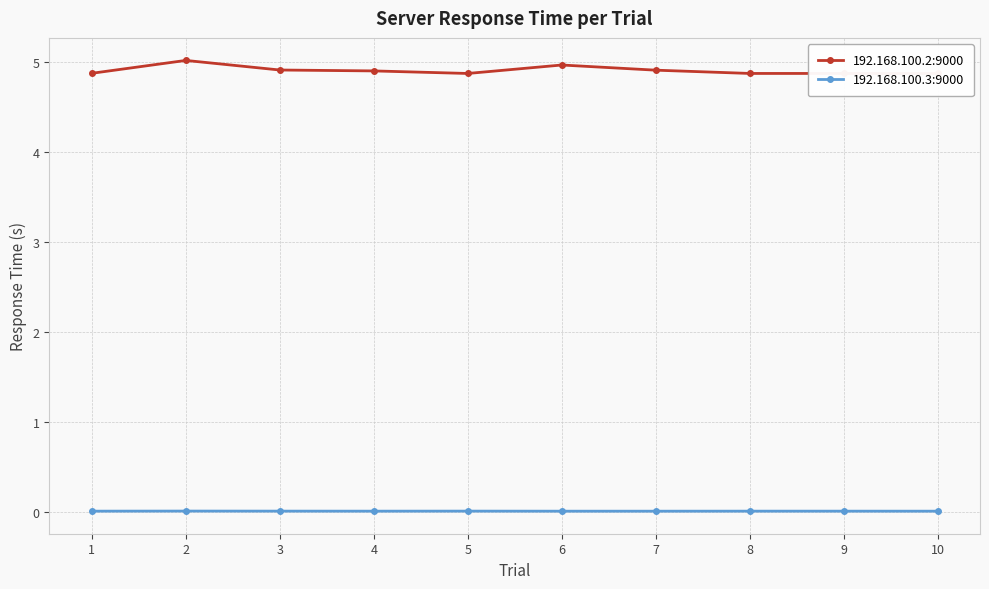

Does the chart have visible grid lines?

Yes